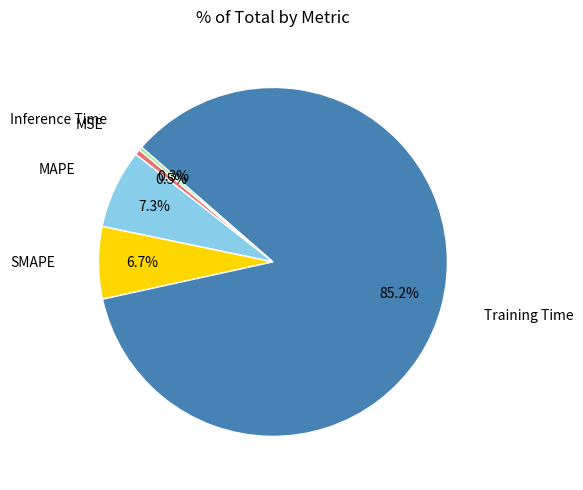

The Training Time slice represents 85% of the pie. True or false?

True